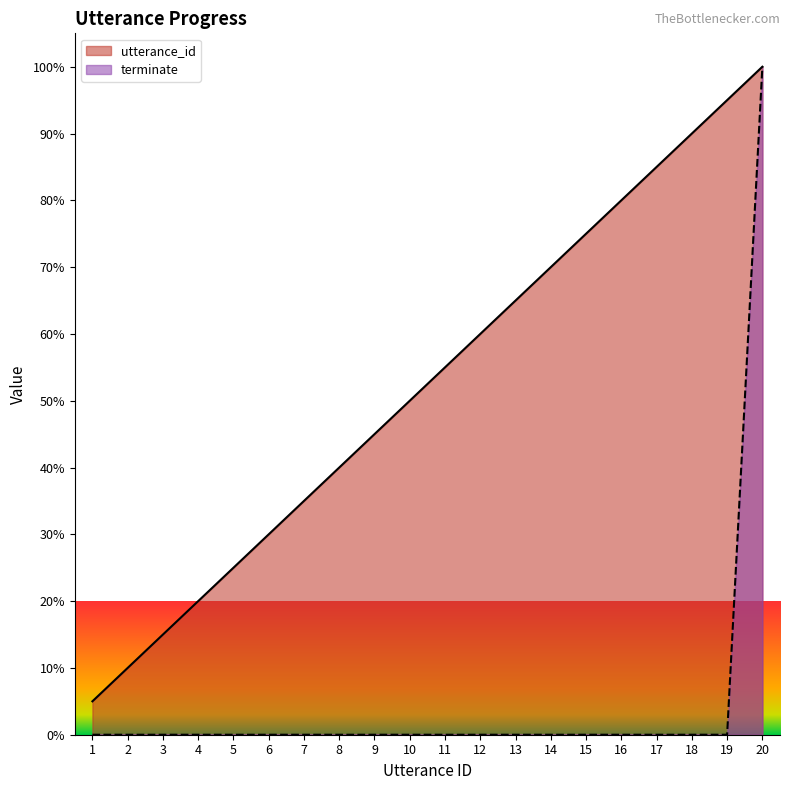

Rank the categories by utterance_id value from highest to lowest.

20, 19, 18, 17, 16, 15, 14, 13, 12, 11, 10, 9, 8, 7, 6, 5, 4, 3, 2, 1